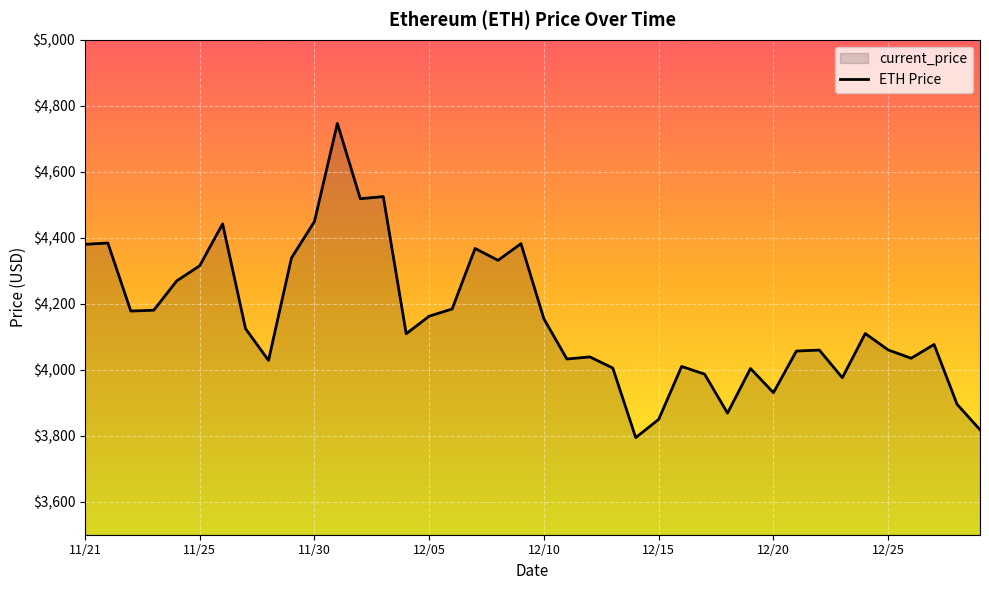

What is the minimum value shown in the chart?

3794.3